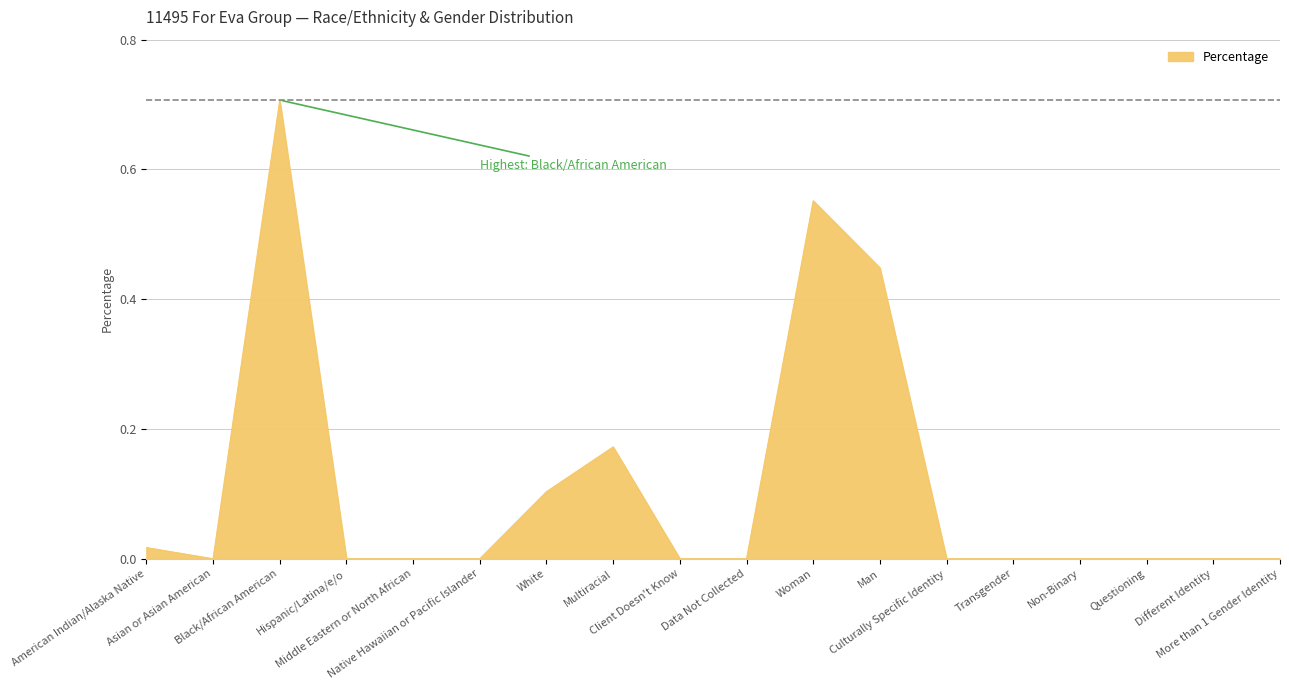

What is the greatest value displayed?

0.7